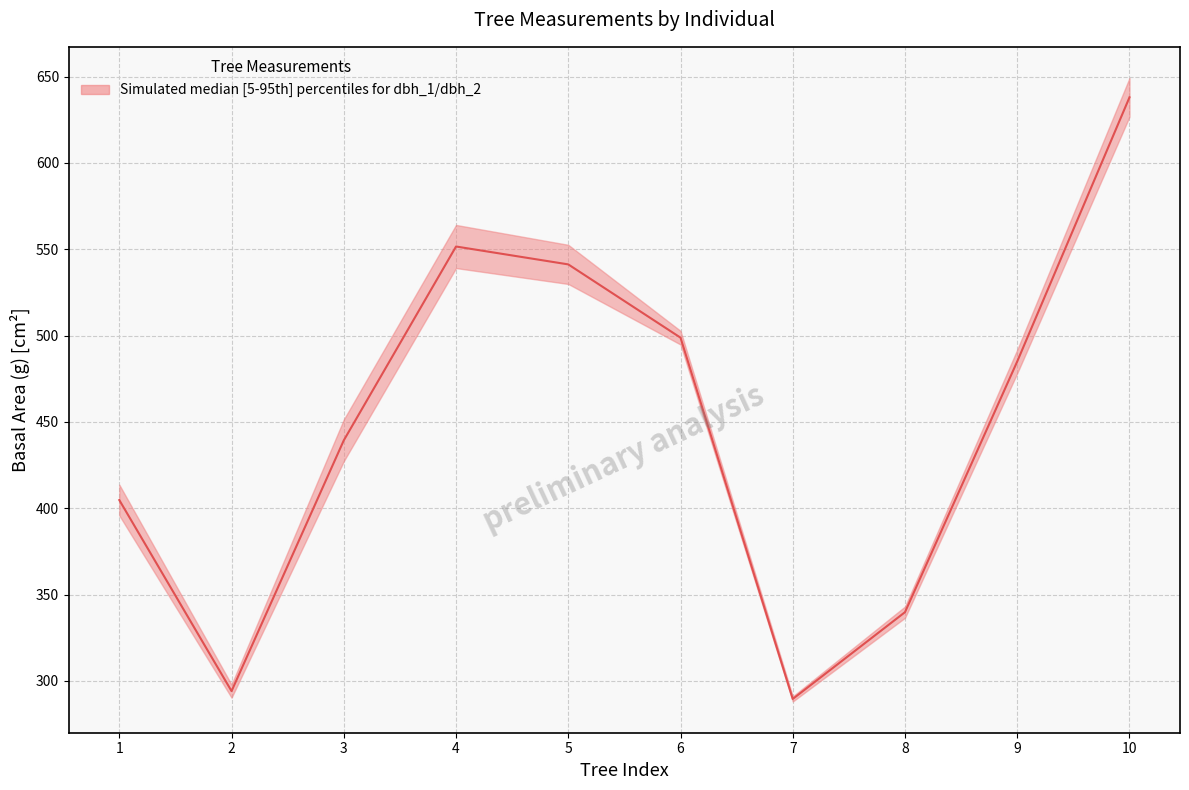

True or false: the data has more than 2 interior local peaks.

False